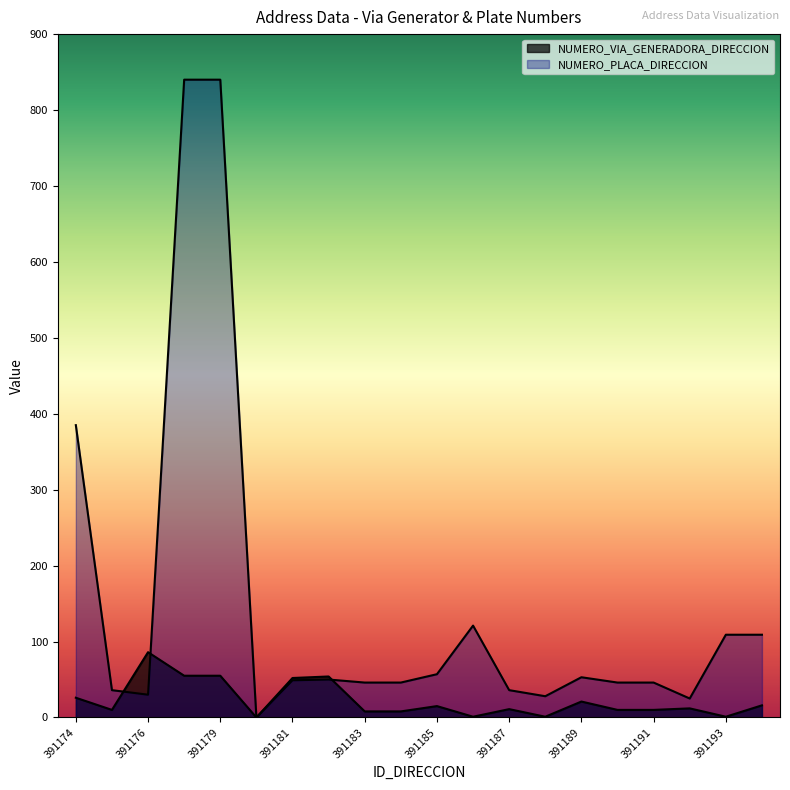

What is the sum of all NUMERO_VIA_GENERADORA_DIRECCION values?

452